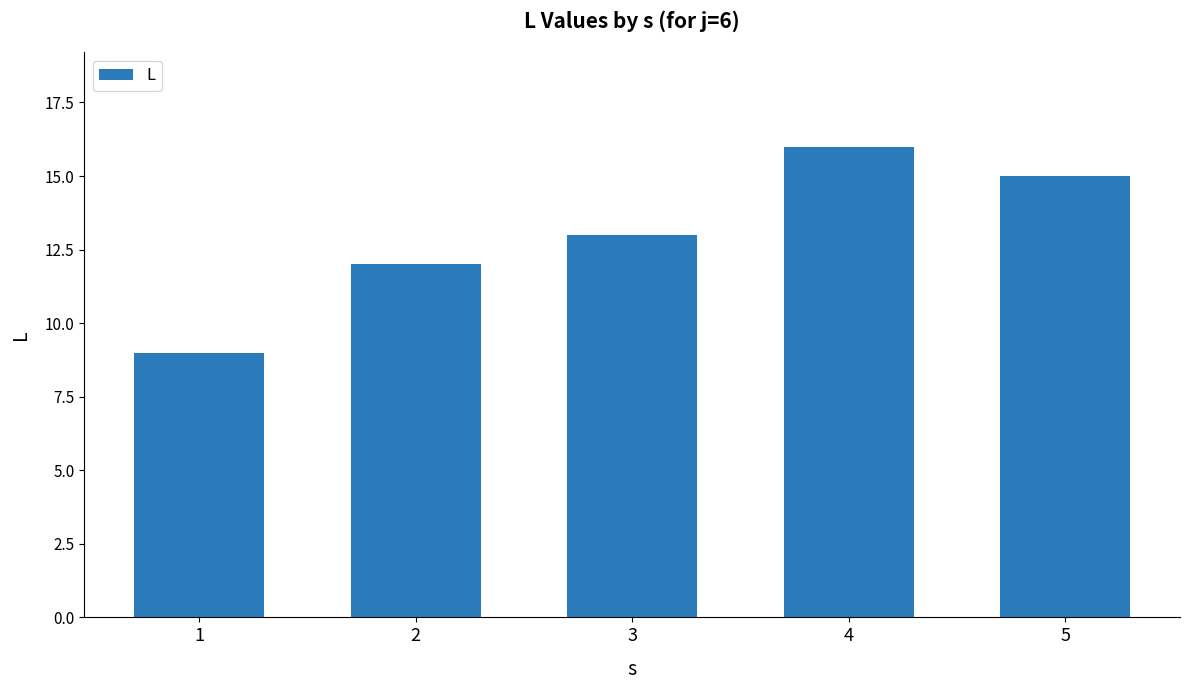

Which category has the highest value across all series?

4